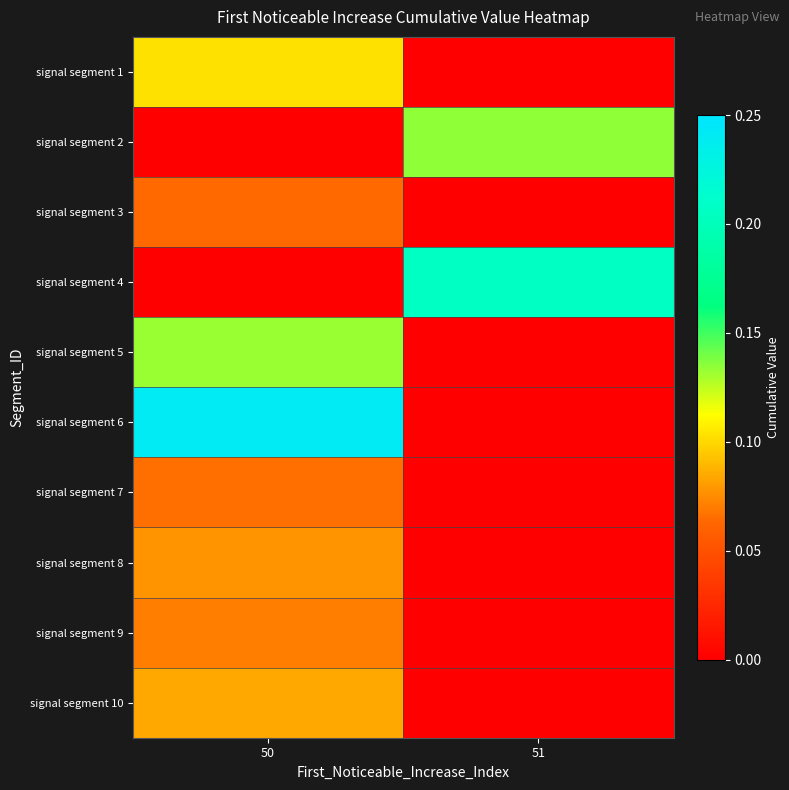

Count the number of categories in the chart.

2